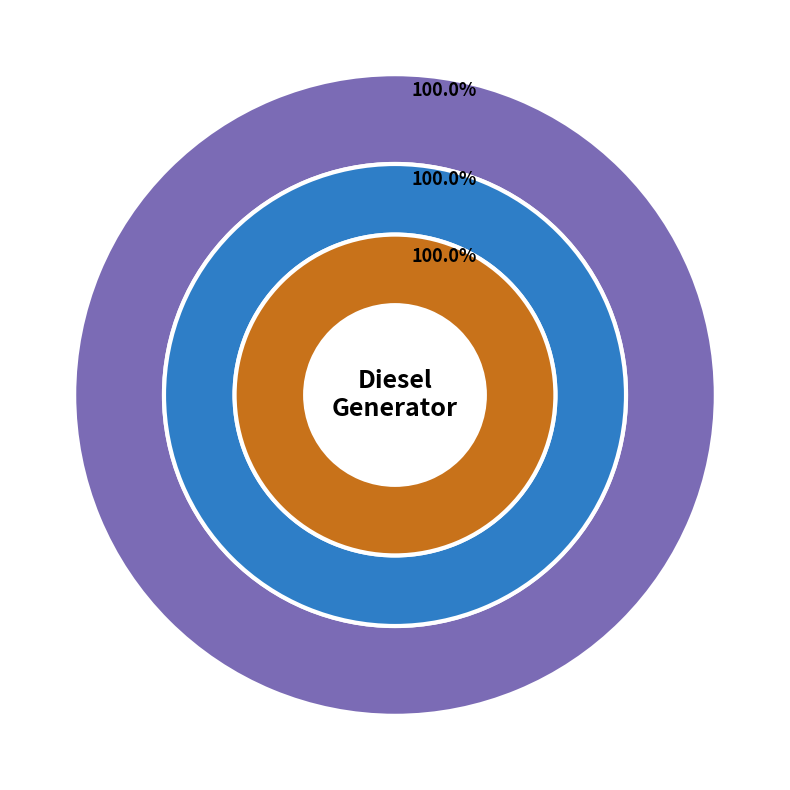

What is the smallest slice in the pie chart?

Owned PV